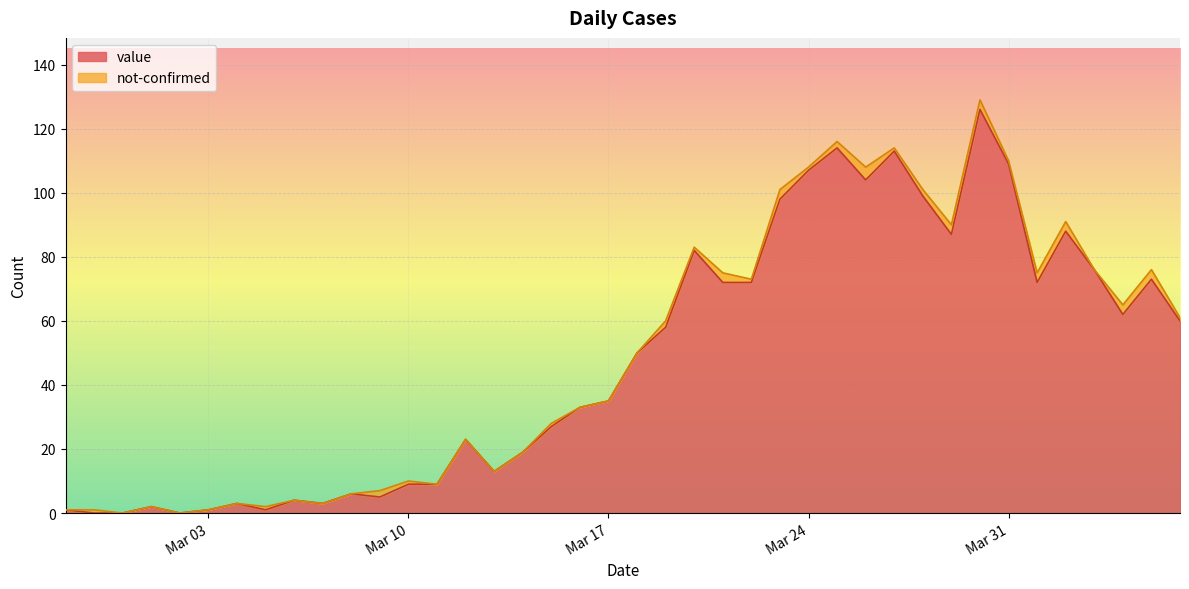

What position from the left is 2020-04-03?

37